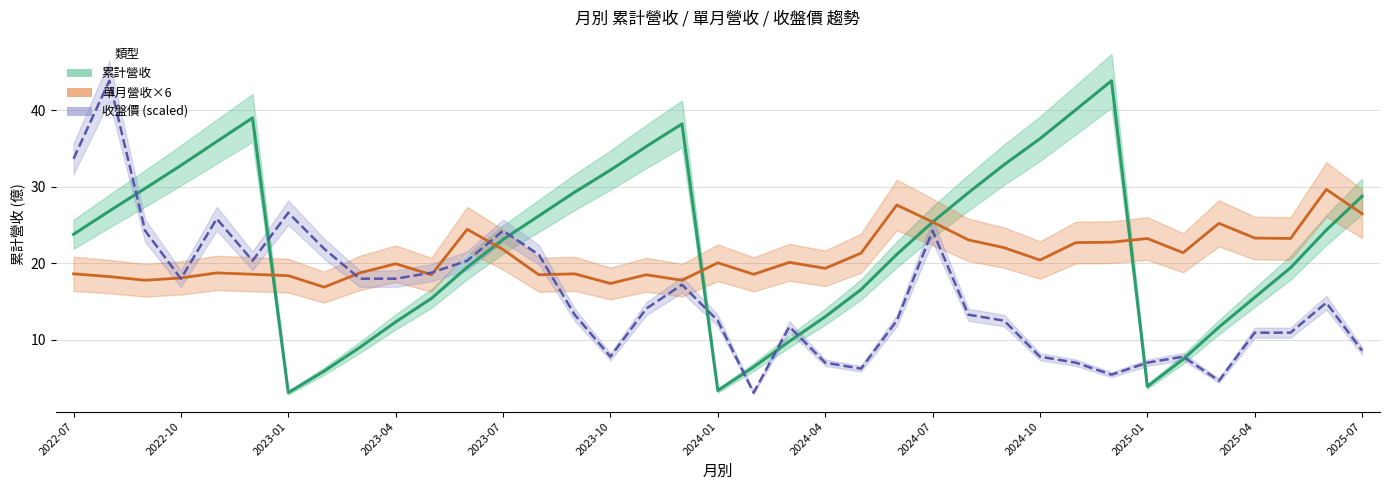

How many lines are shown in the chart?

3